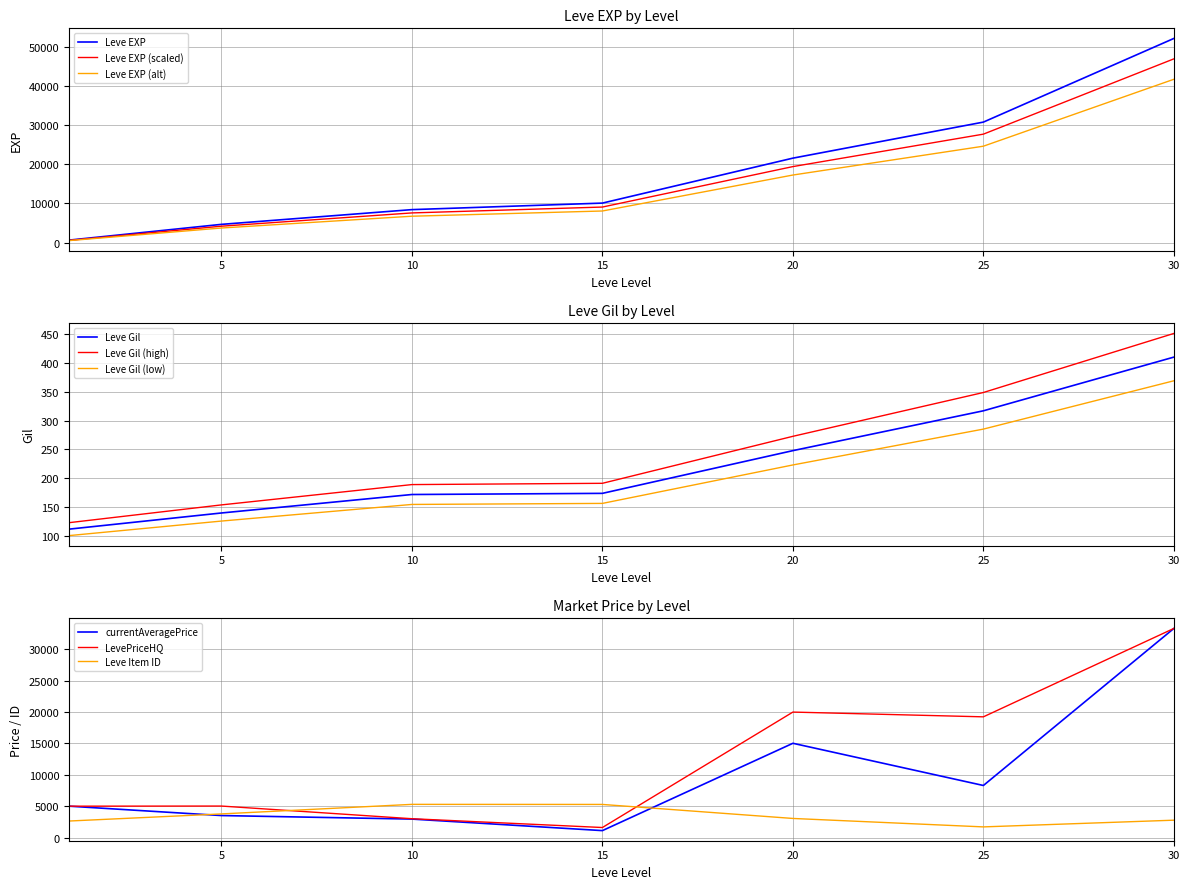

How many data points does each series have?

7